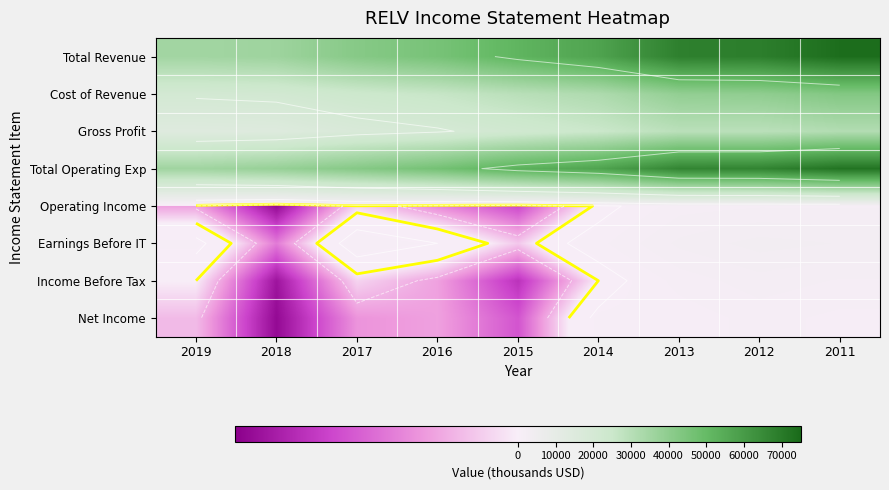

At which label is Earnings Before IT closest to 1150?

2014